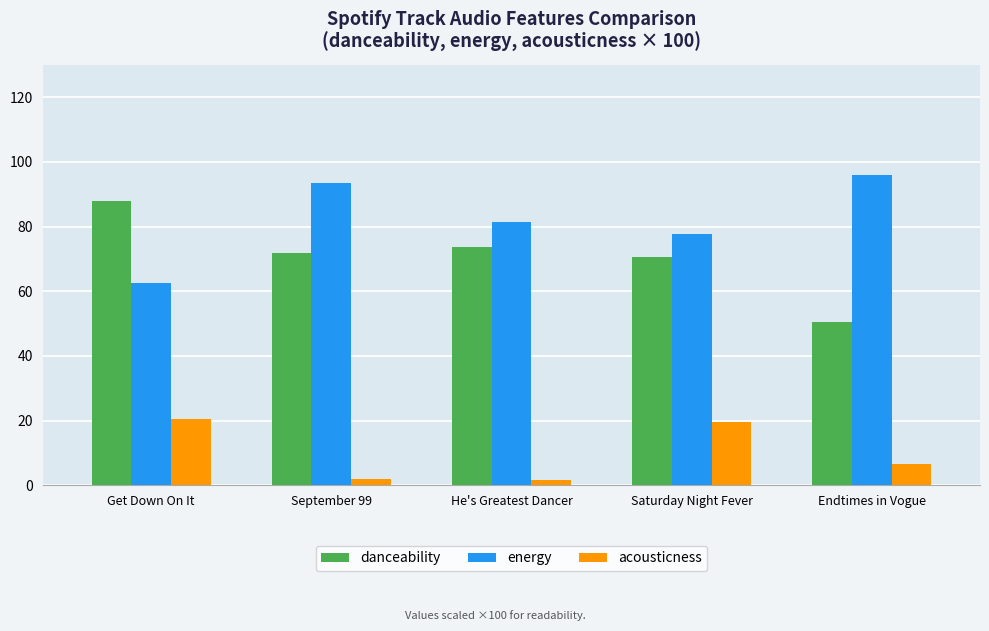

What is the average value of the energy series?

82.2